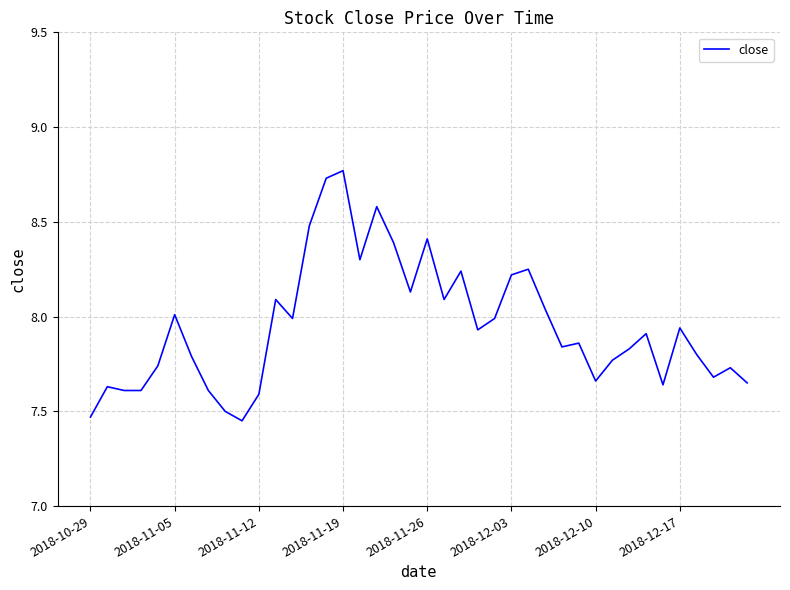

What is the difference between the maximum and minimum values?

1.3